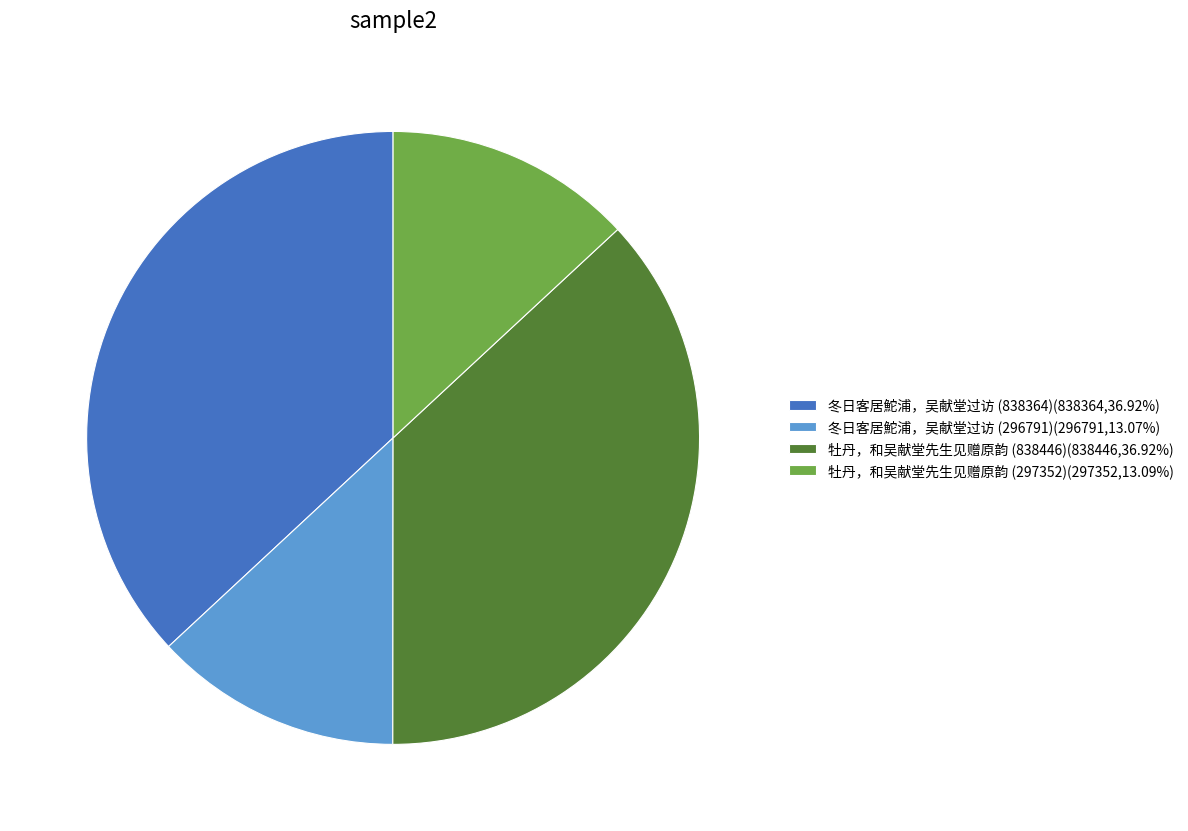

Is it true that 冬日客居鮀浦，吴献堂过访 (296791) is 4% of the pie?

False